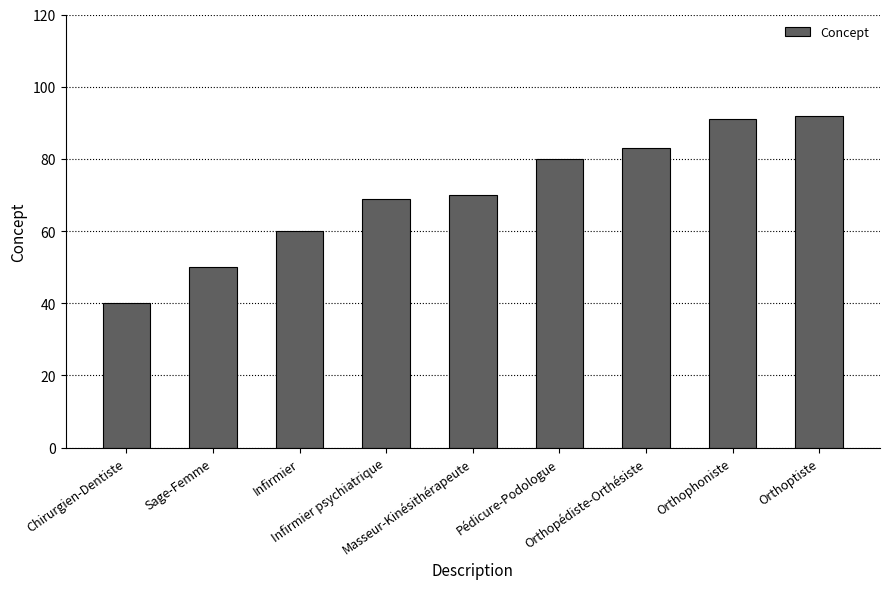

What is the difference between the values at Sage-Femme and Masseur-Kinésithérapeute?

20